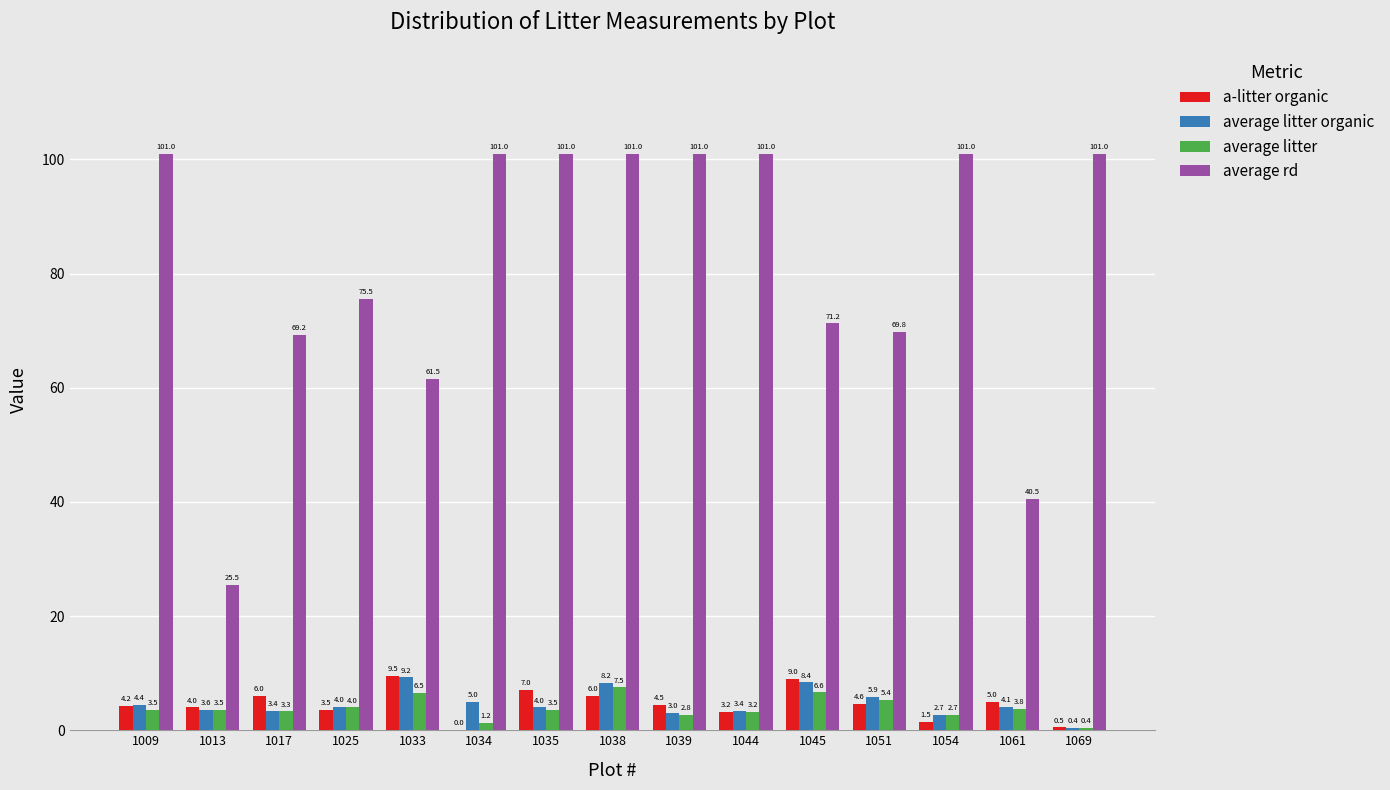

At which category is the sum across all series the highest?

1038